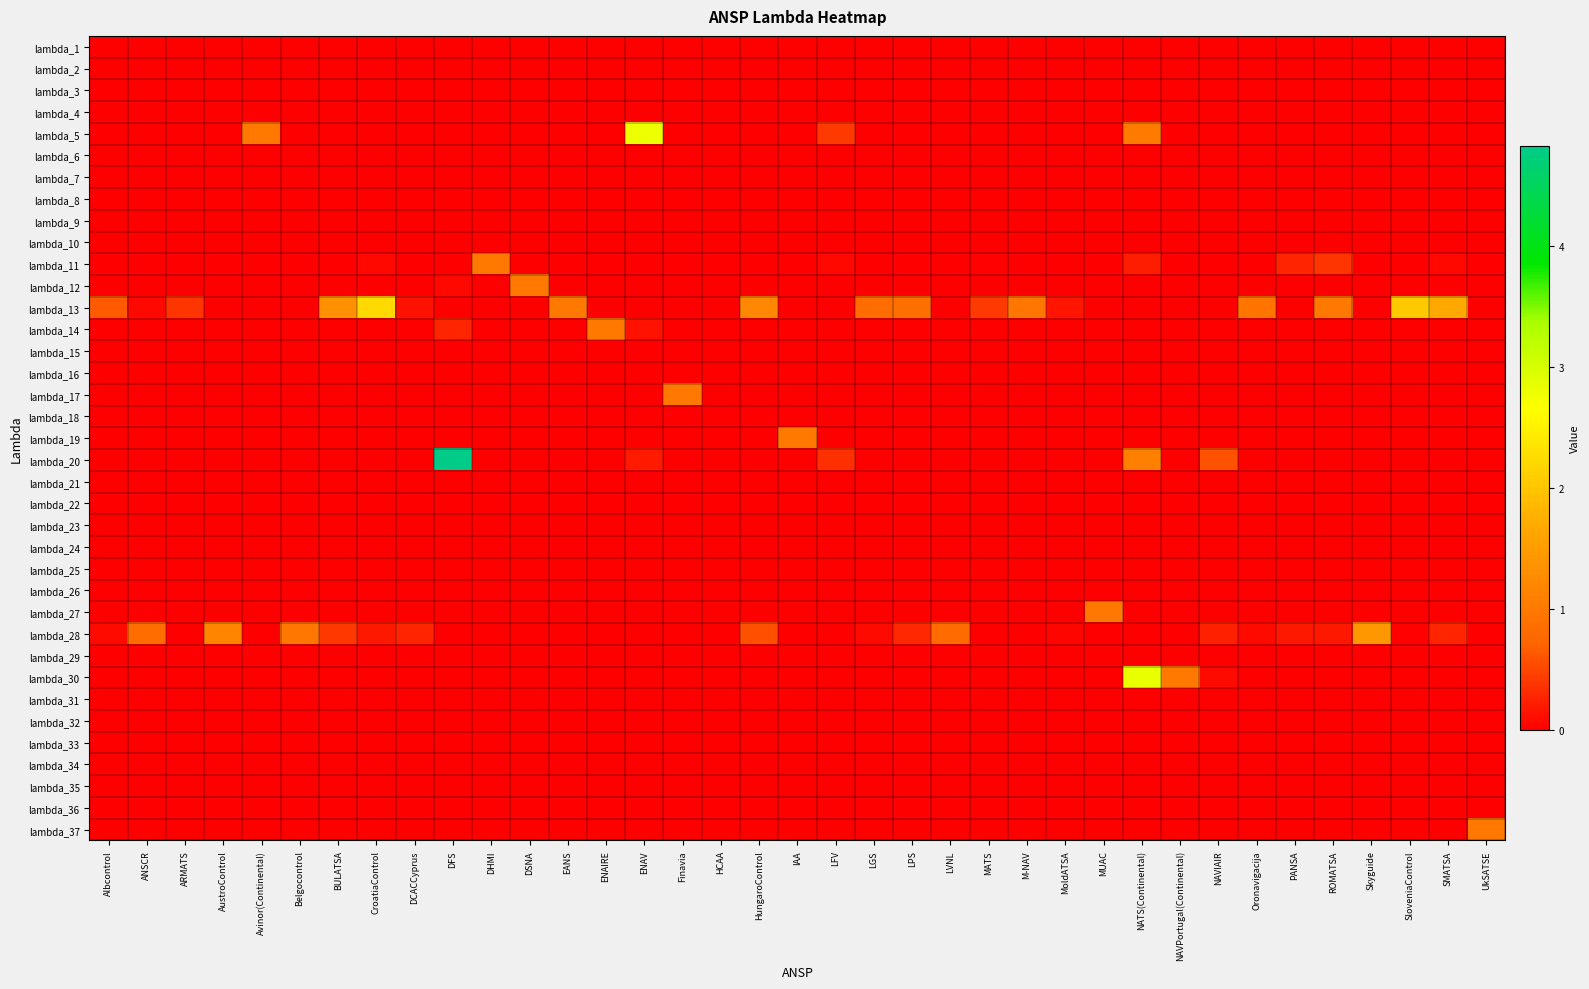

Which series has the largest range (max minus min)?

lambda_20